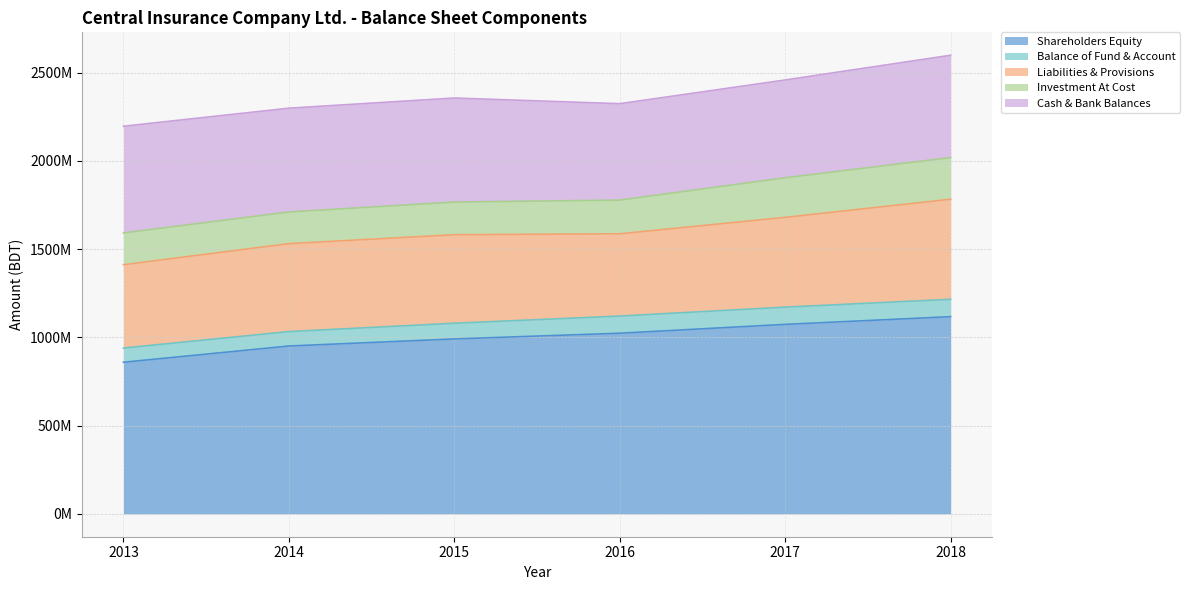

What is the difference between the Investment At Cost values at 2018 and 2016?

45248318